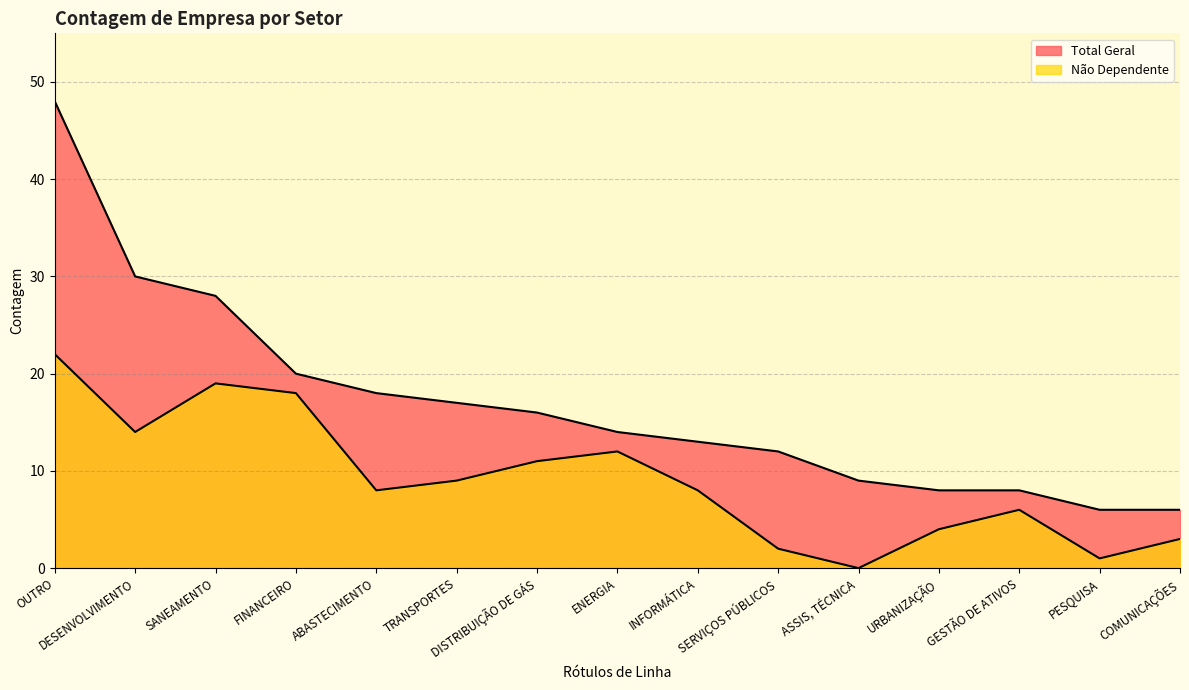

What is the sum of the Não Dependente values at SANEAMENTO and PESQUISA?

20